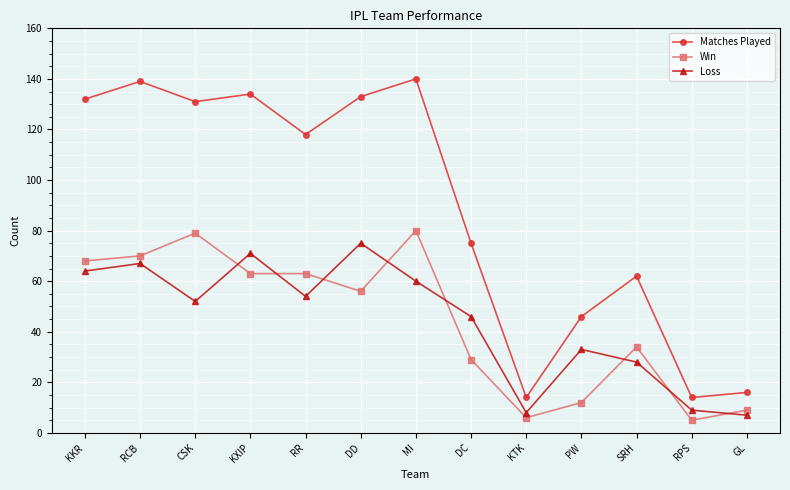

The Loss series shows 12 at GL. True or false?

False